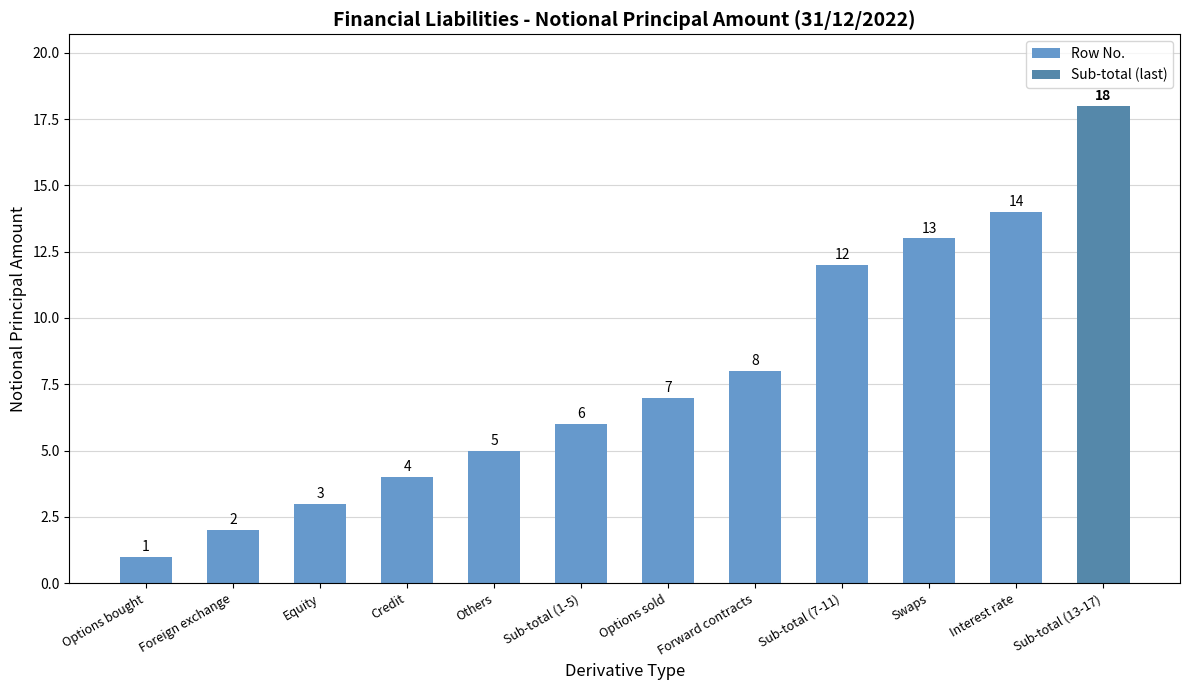

At which category does the chart reach its peak across all series?

Interest rate